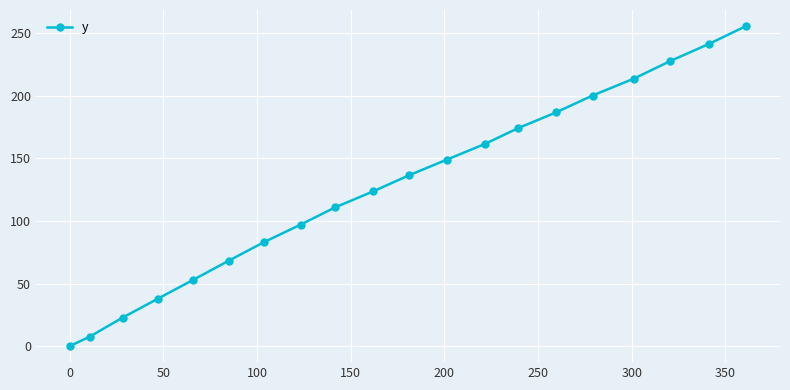

What is the greatest value displayed?

255.6